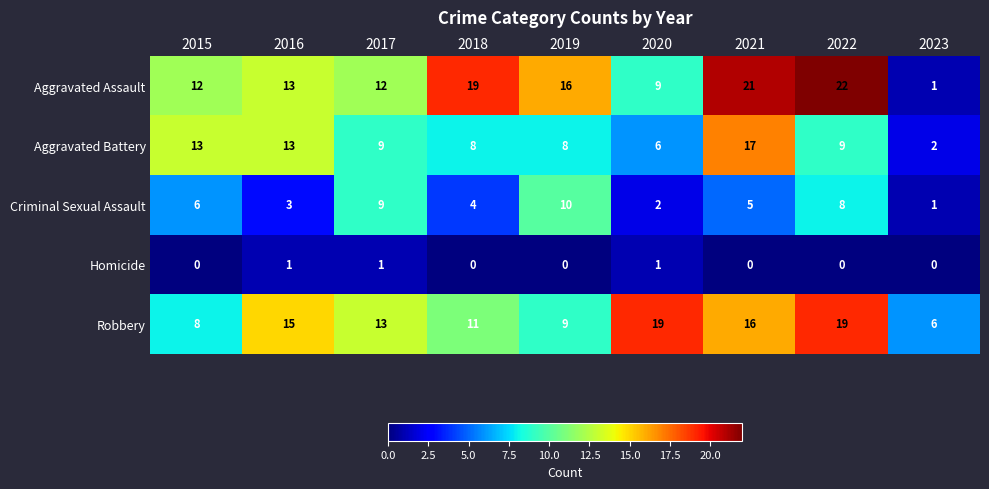

What is the highest value of the Aggravated Assault series?

22